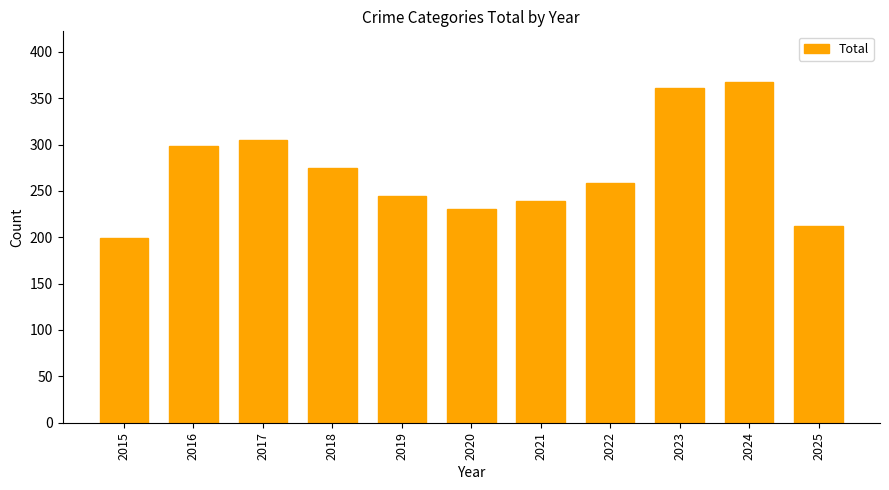

Approximately how many times larger is the value at 2021 compared to 2022?

0.9